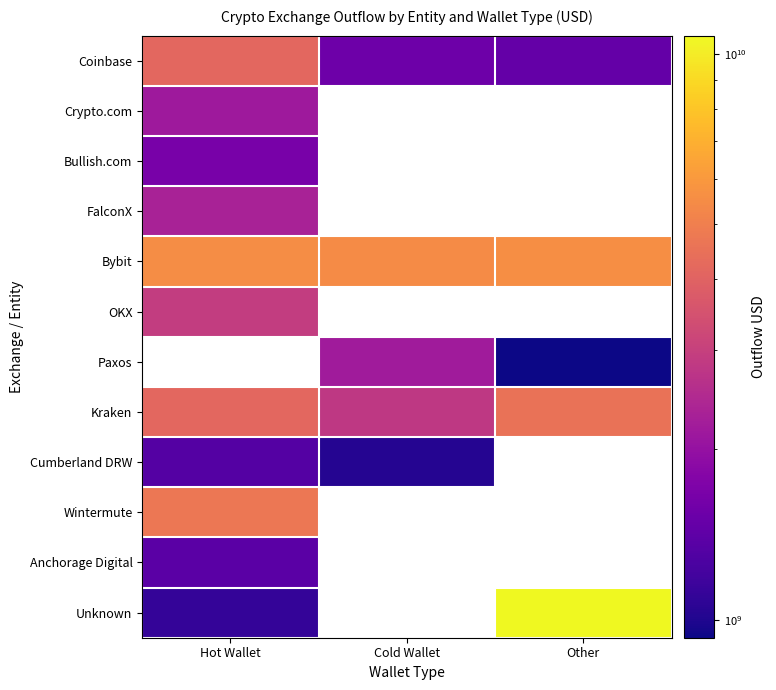

What is the smallest value displayed?

929269231.0